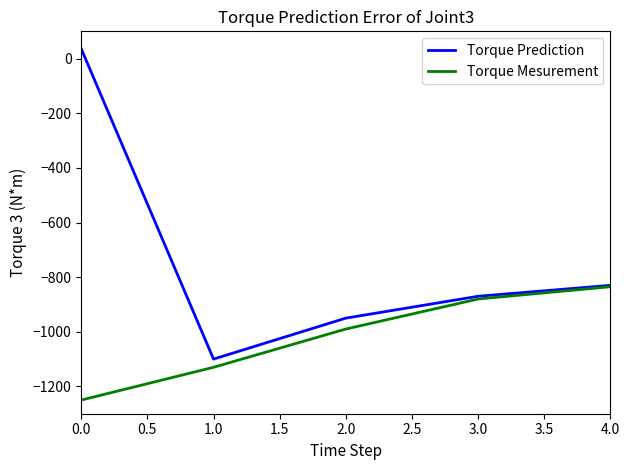

The value of Torque Prediction at 2.0 is -481. True or false?

False